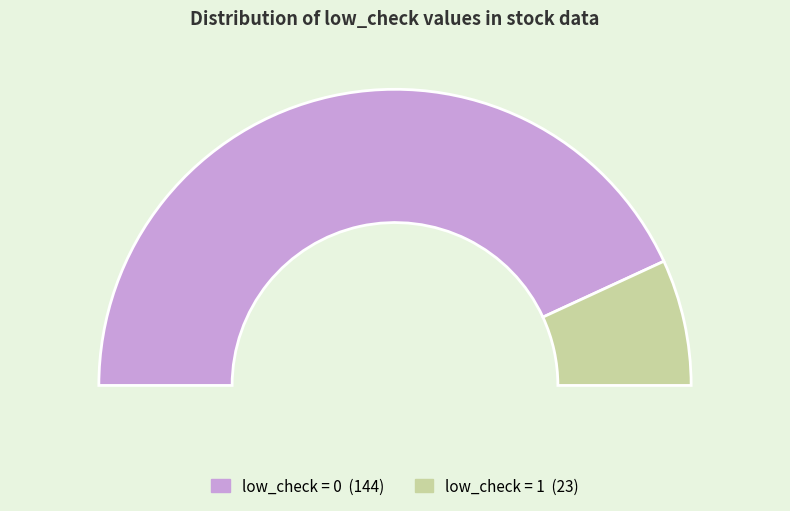

What is the largest slice in the pie chart?

low_check=0